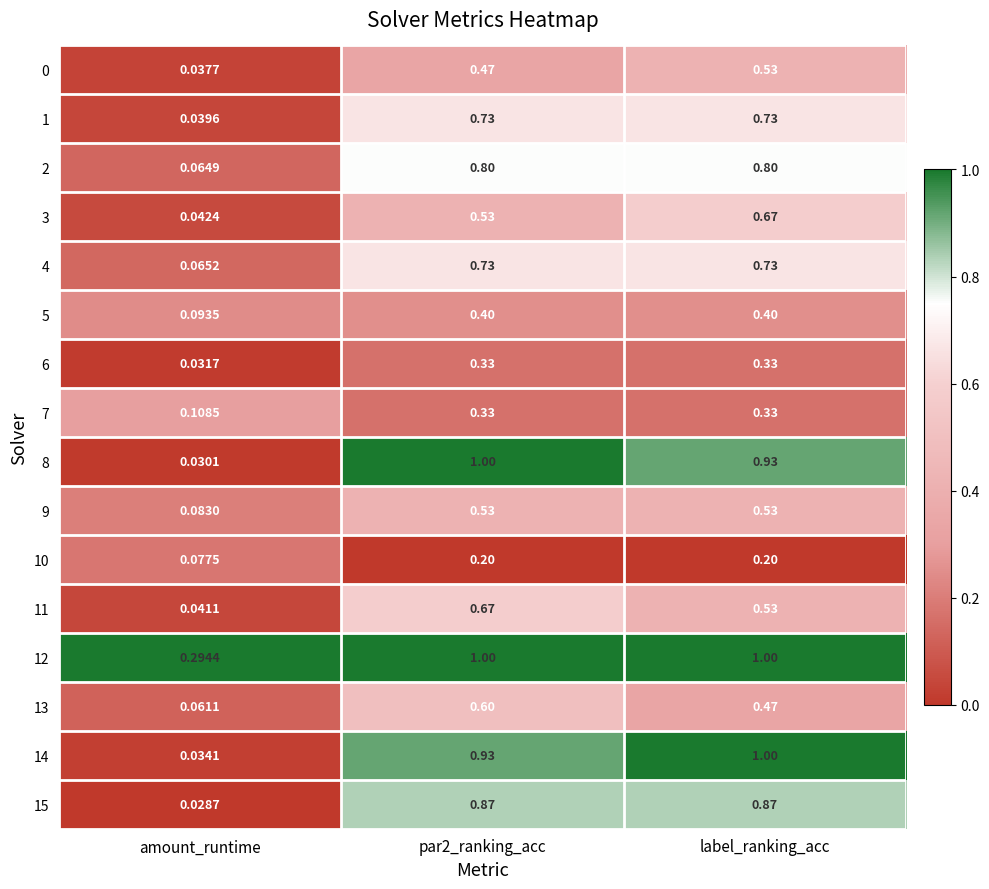

At which label is 9 closest to 0?

amount_runtime